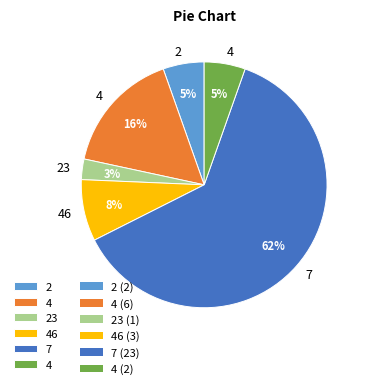

To the nearest percent, what is the average slice percentage?

17%